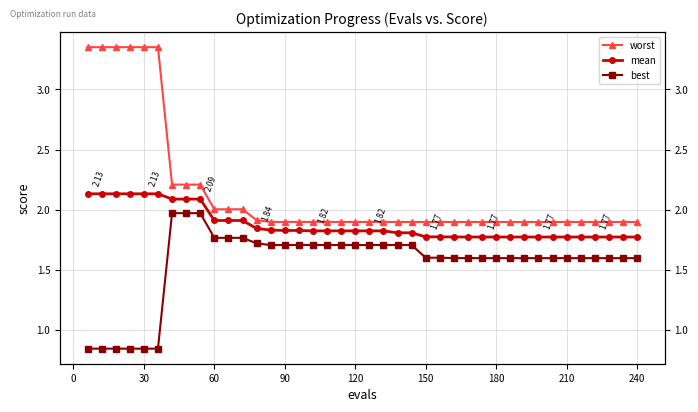

Is it true that mean equals 2.9 at 25?

False